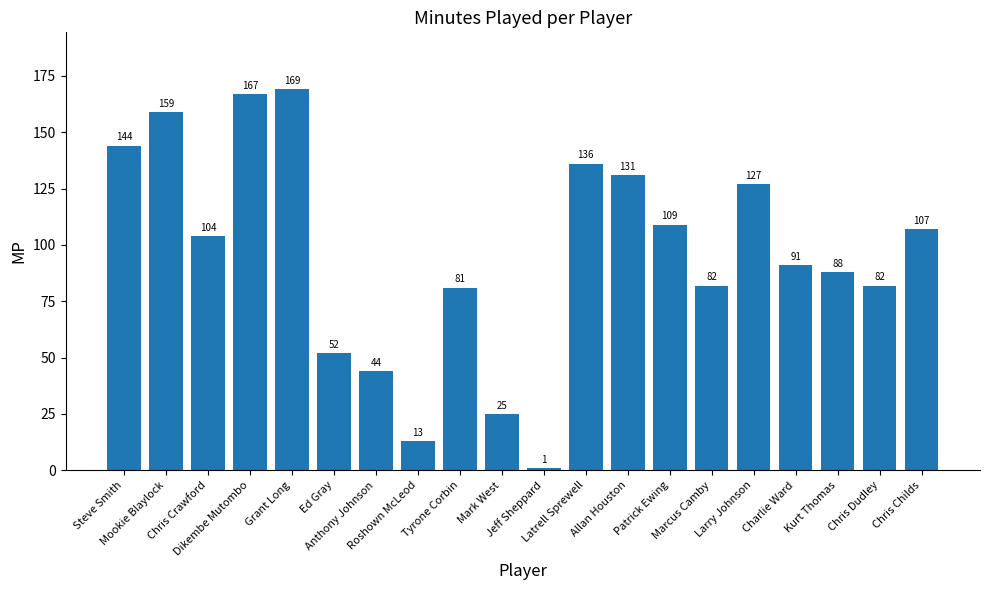

Approximately how many times larger is the value at Mookie Blaylock compared to Marcus Camby?

1.9